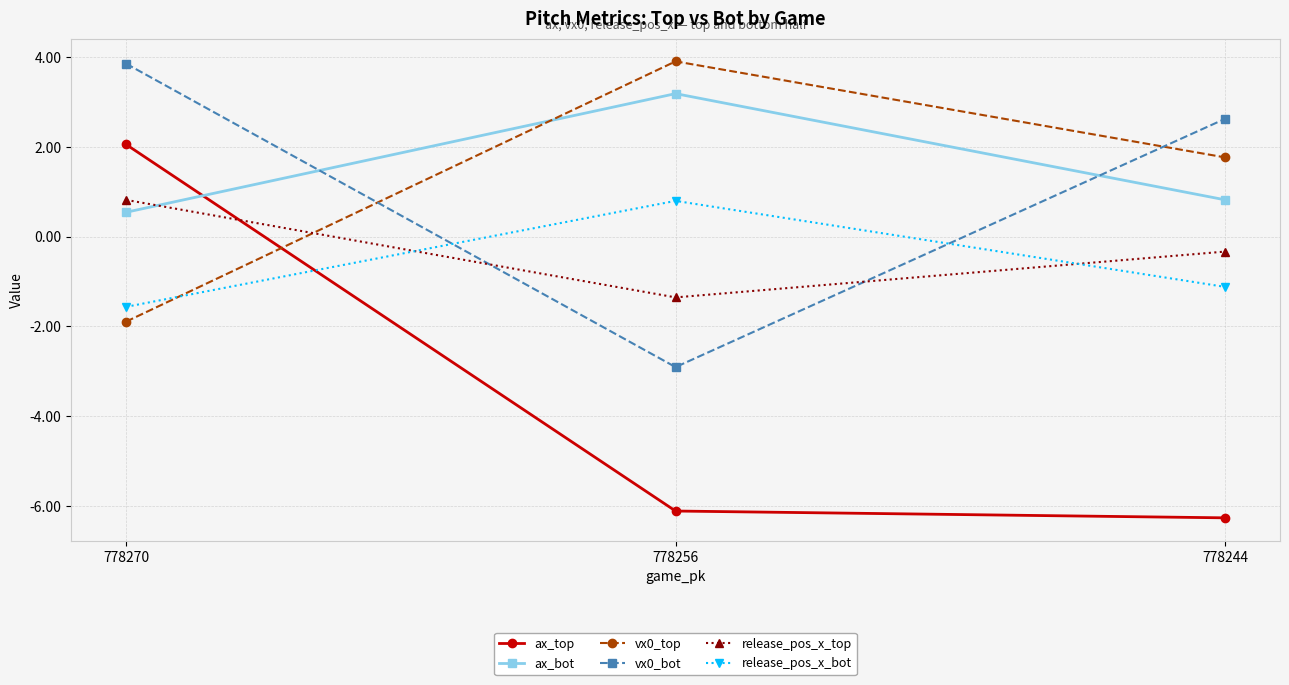

Reading left to right, what are all the values shown in this chart?

ax_top: 2.1	-6.1	-6.3
ax_bot: 0.5	3.2	0.8
vx0_top: -1.9	3.9	1.8
vx0_bot: 3.9	-2.9	2.6
release_pos_x_top: 0.8	-1.4	-0.3
release_pos_x_bot: -1.6	0.8	-1.1